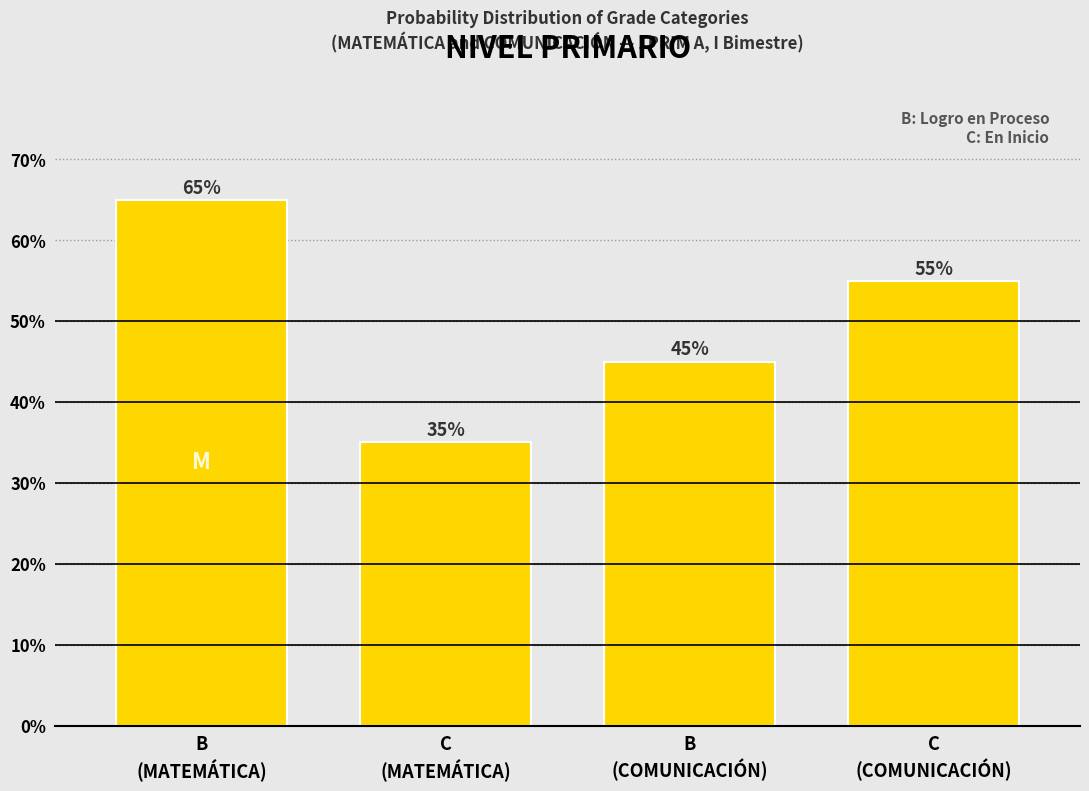

Reading left to right, what are all the values shown in this chart?

65.0	35.0	45.0	55.0